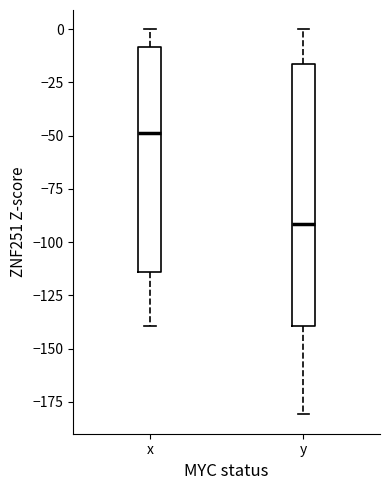

Which box is the tallest, from its lower edge to its upper edge?

y